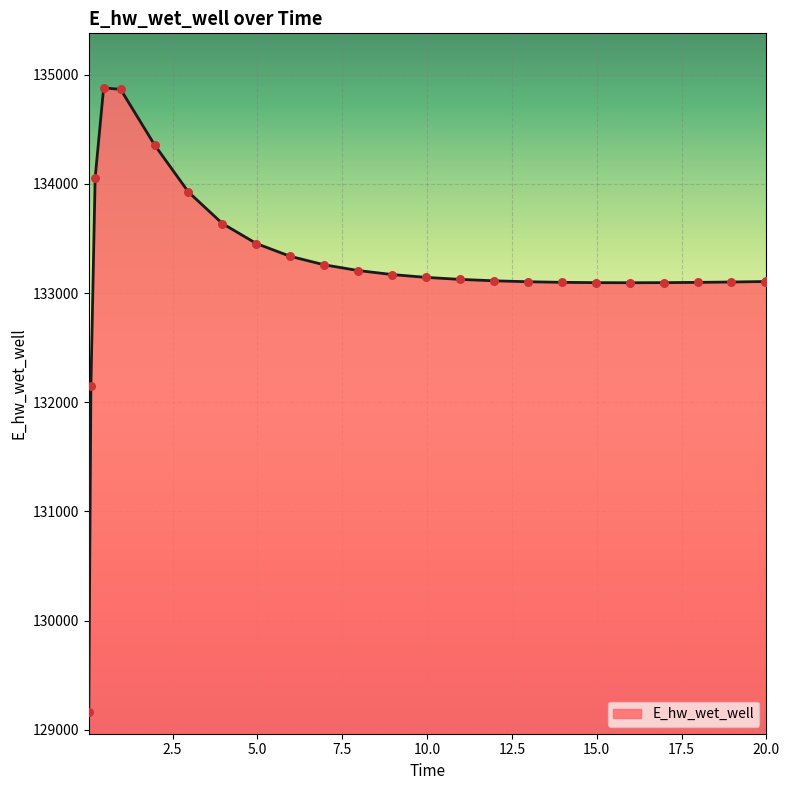

What is the greatest value displayed?

134880.0